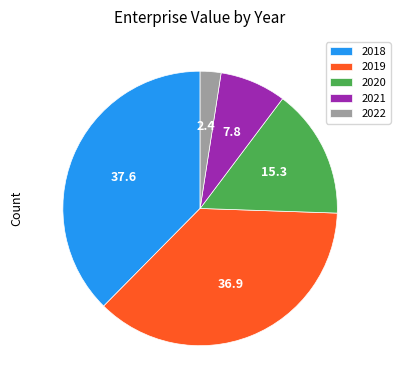

Does any single category account for the majority?

No